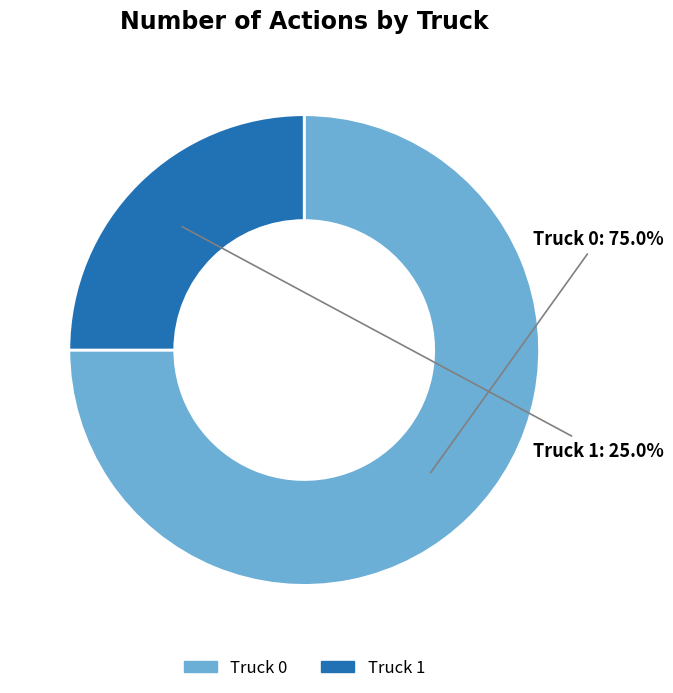

To the nearest percent, what percentage of the pie is Truck 1?

25%